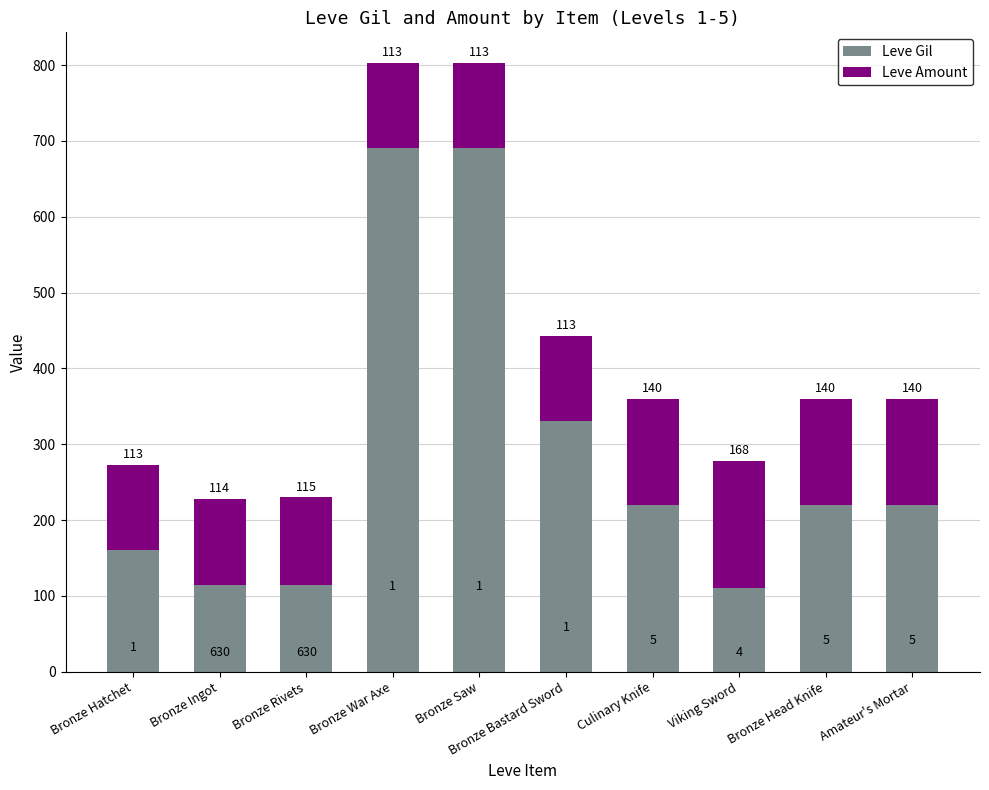

At which label is Leve Gil closest to 400?

Bronze Bastard Sword